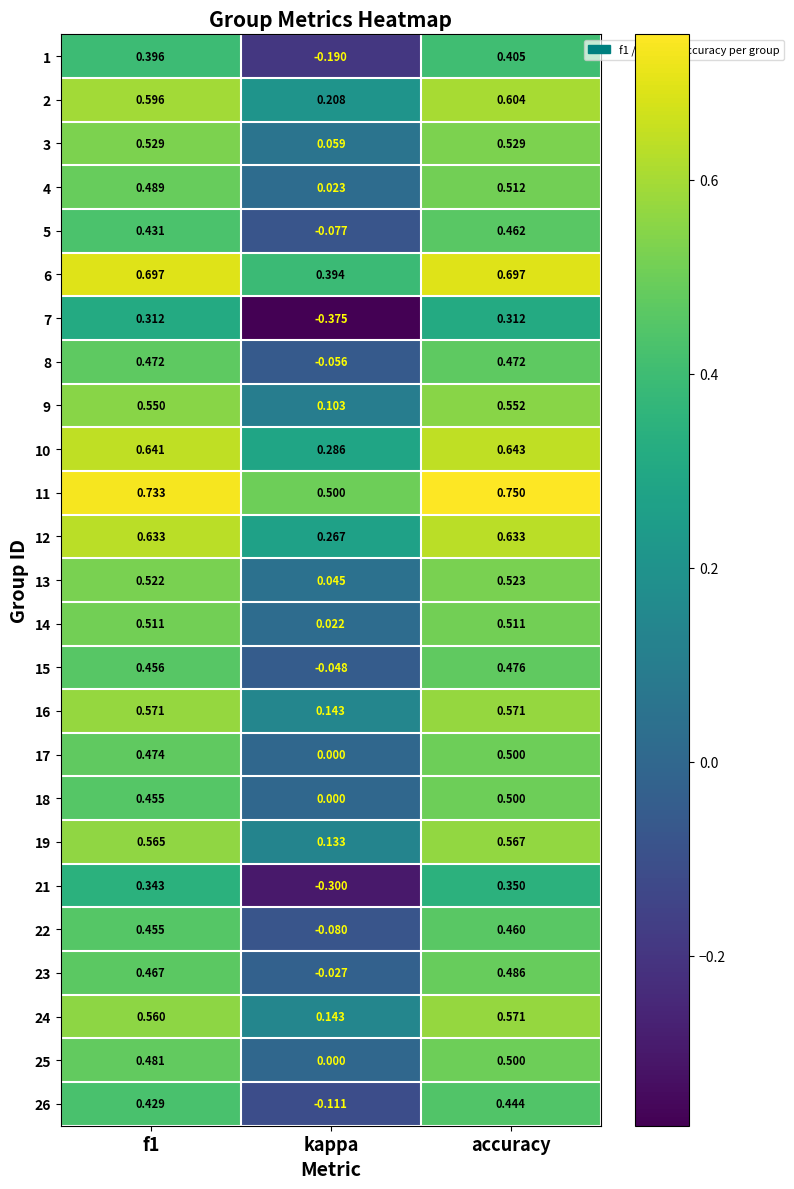

Which label corresponds to the largest value in the chart?

accuracy